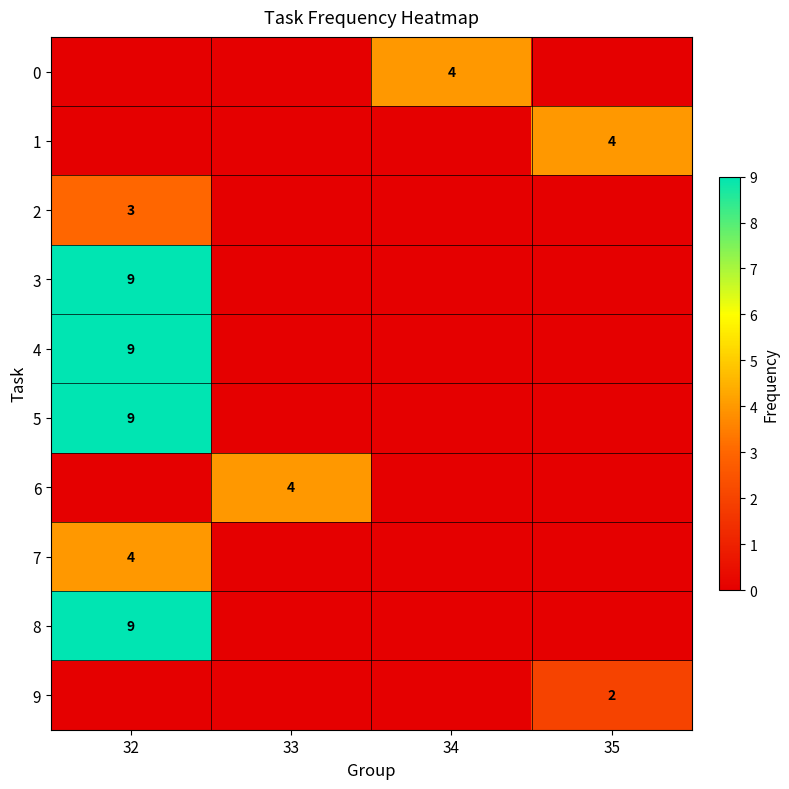

Is the value of 1 at 35 greater than the value of 9 at 35?

Yes